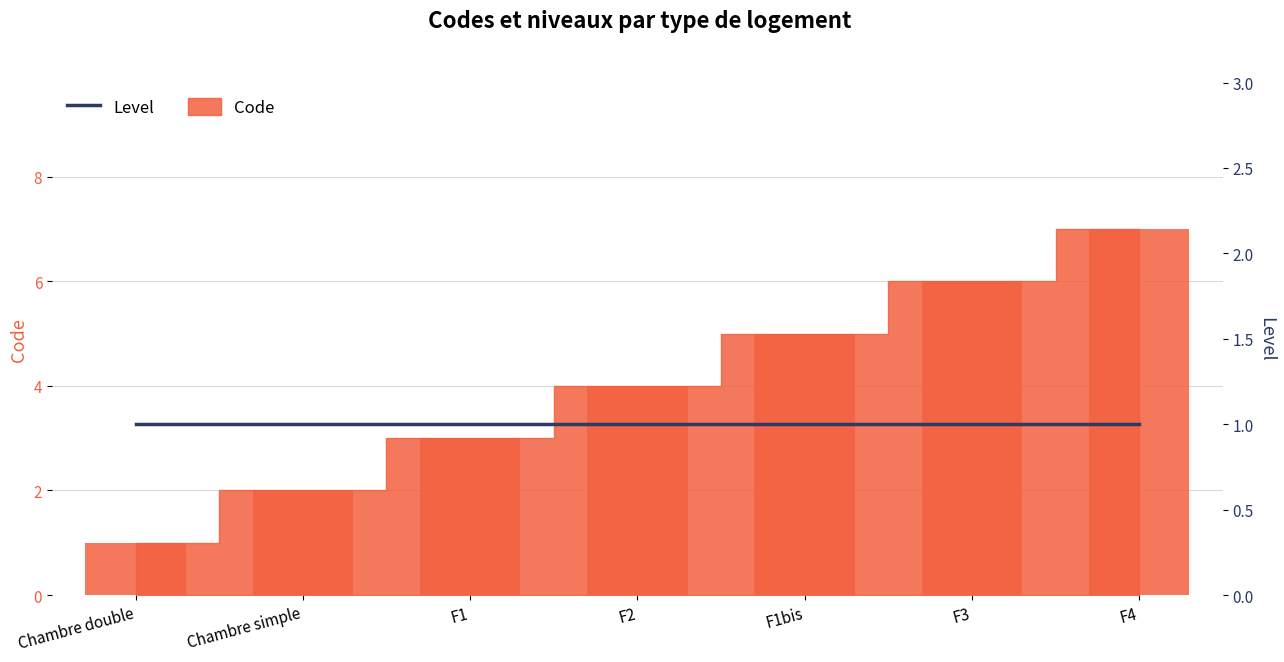

List the labels in order of value, smallest first.

Chambre double, Chambre simple, F1, F2, F1bis, F3, F4